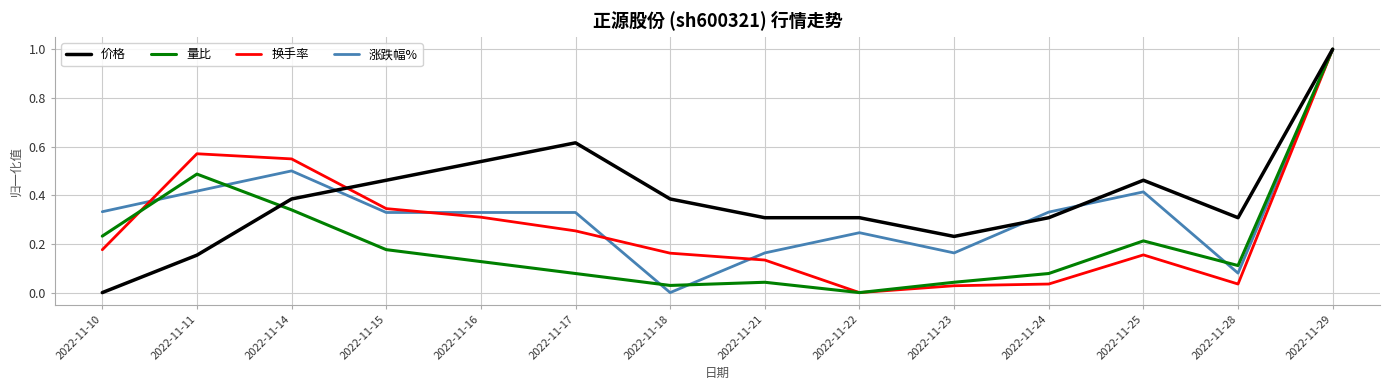

List the series in order of their overall mean, highest first.

价格, 涨跌幅%, 换手率, 量比